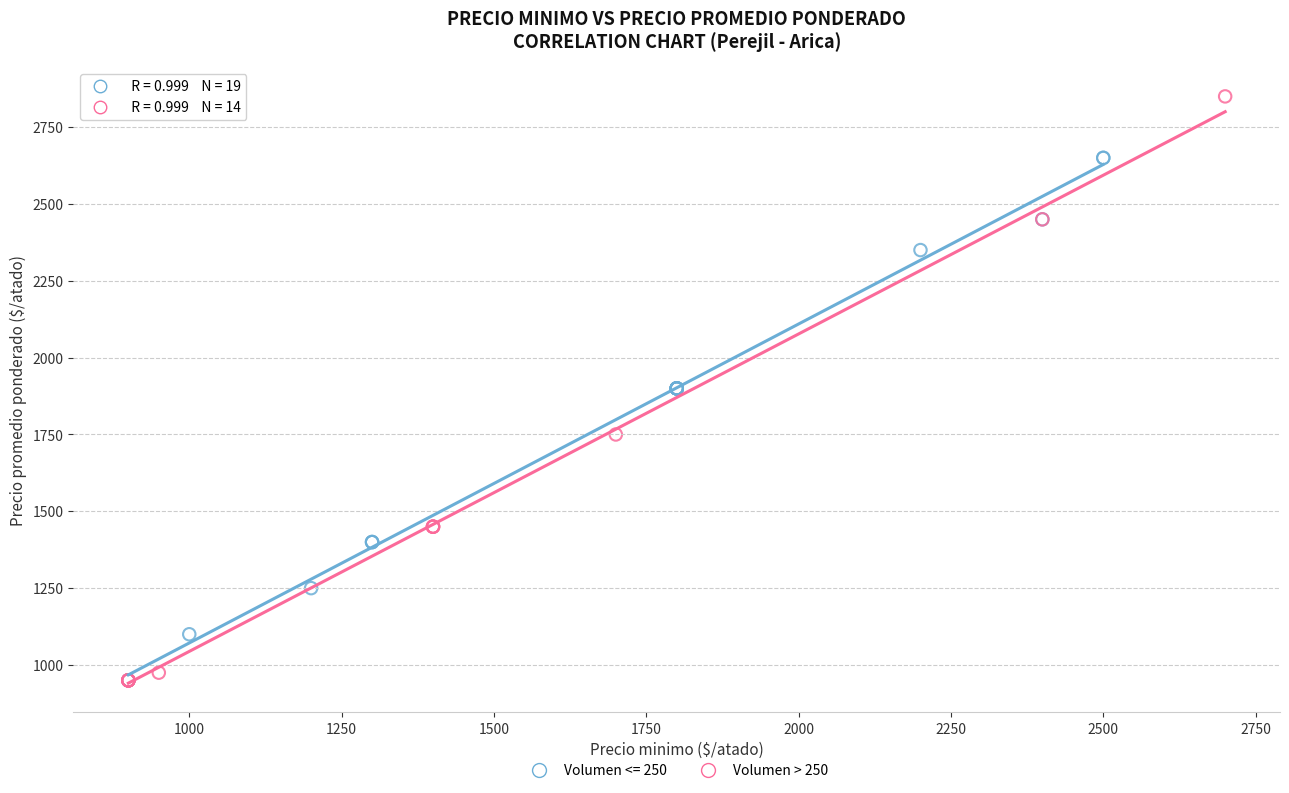

Which series has the largest Y range (max minus min)?

Volumen > 250